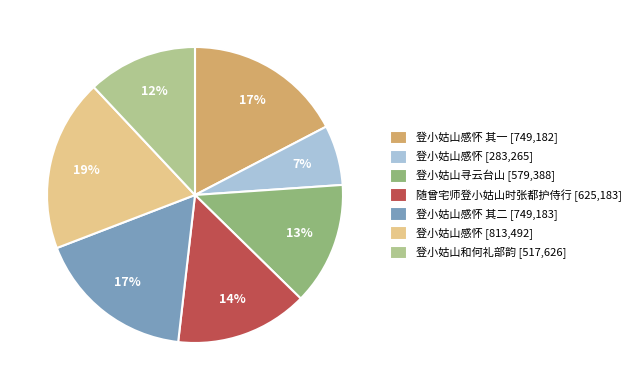

How many segments does this pie chart have?

7